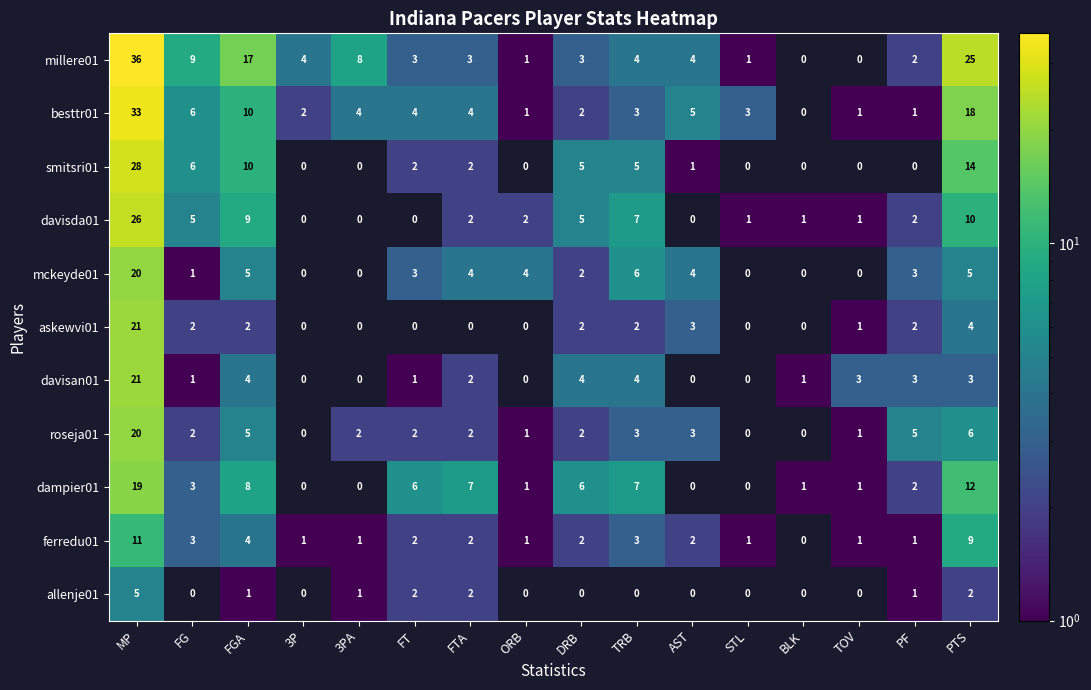

Is it true that smitsri01 equals 2 at DRB?

False